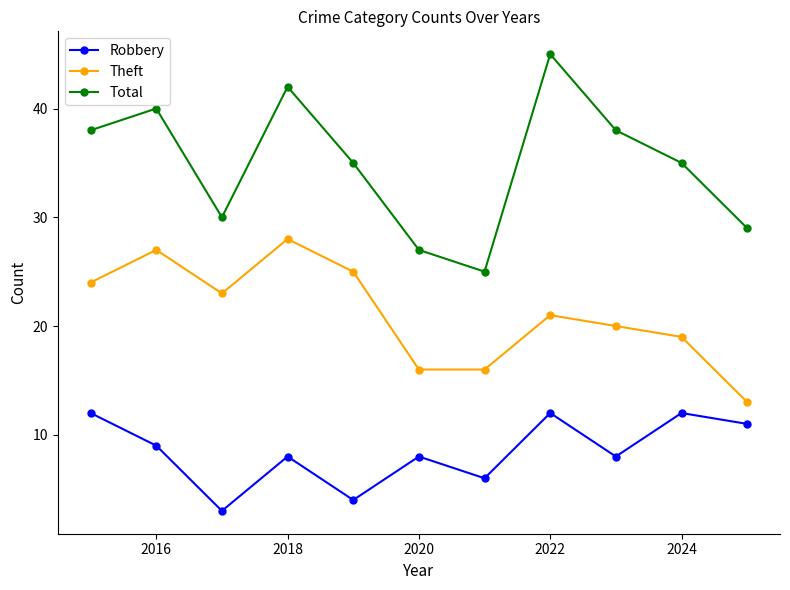

Rank the series by their average value, from highest to lowest.

Total, Theft, Robbery